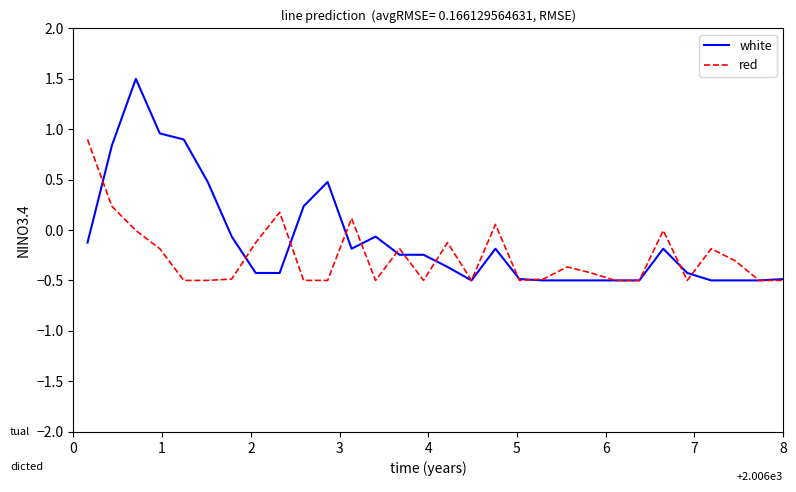

True or false: red and white intersect in this chart.

True